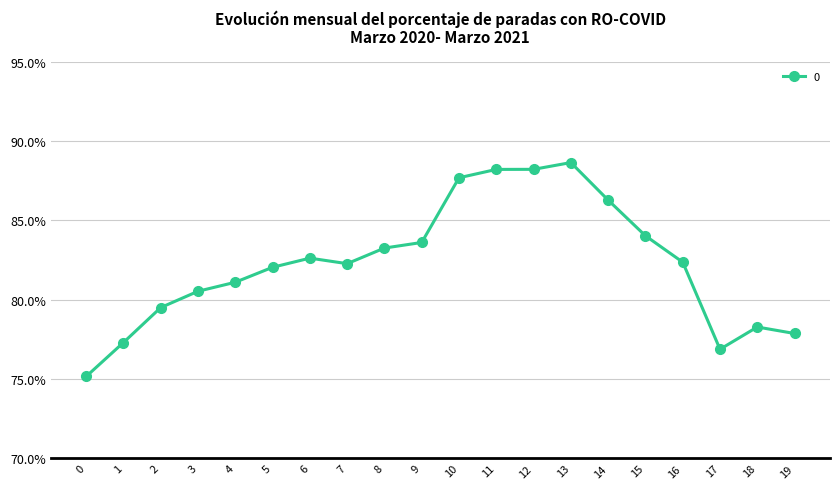

What is the smallest value displayed?

75.2